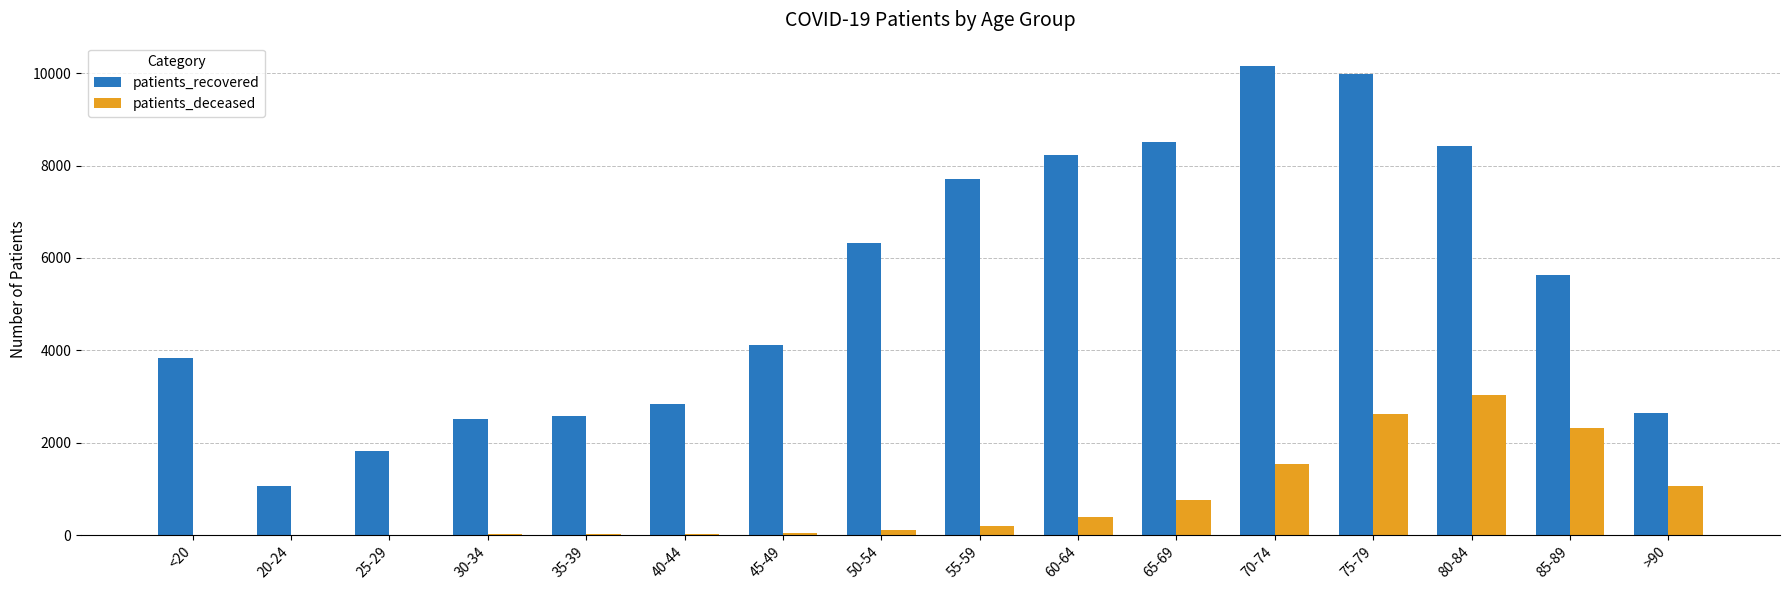

What is the sum of all patients_recovered values?

86361